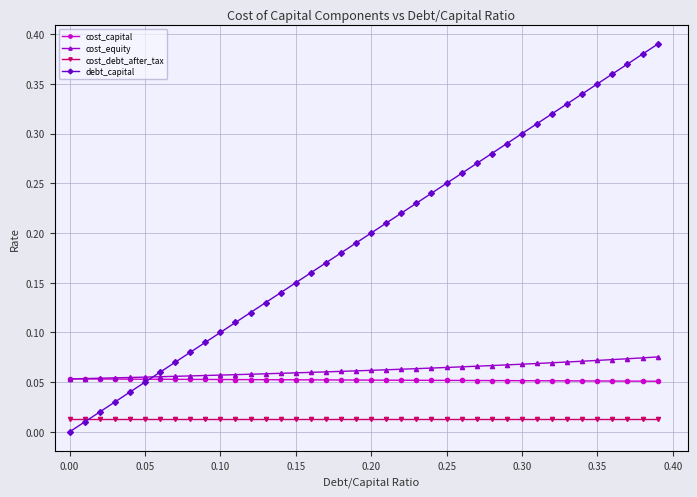

True or false: cost_debt_after_tax and cost_equity cross at least once.

False